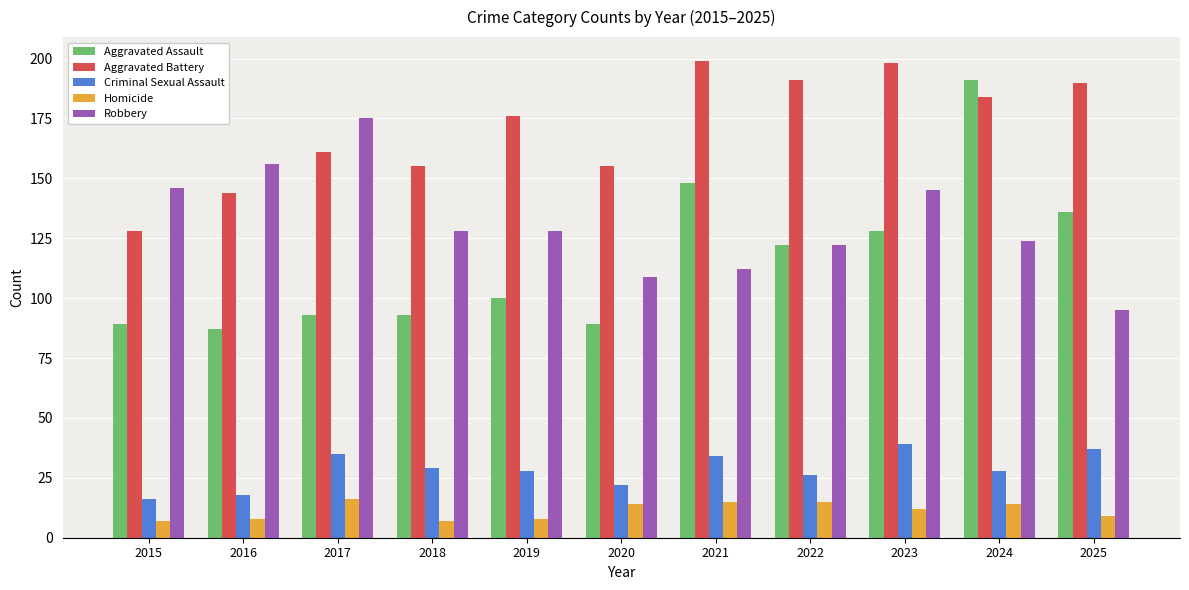

The value of Aggravated Battery at 2019 is 84. True or false?

False